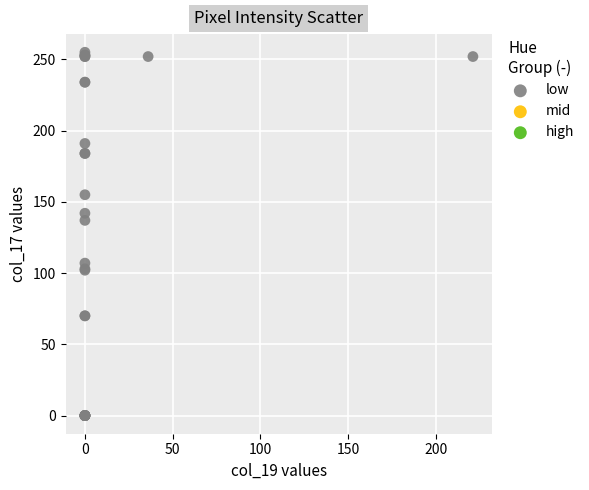

What Y value in the scatter plot is closest to 127?

137